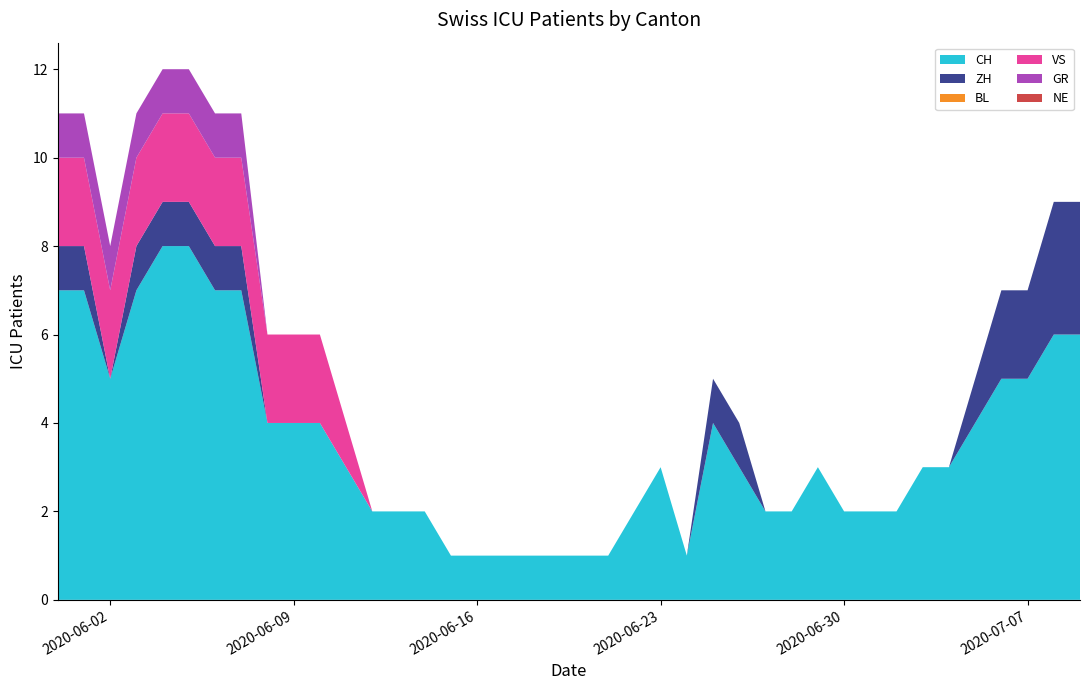

Reading left to right, what are all the values shown in this chart?

CH: 7	7	5	7	8	8	7	7	4	4	4	3	2	2	2	1	1	1	1	1	1	1	2	3	1	4	3	2	2	3	2	2	2	3	3	4	5	5	6	6
ZH: 1	1	0	1	1	1	1	1	0	0	0	0	0	0	0	0	0	0	0	0	0	0	0	0	0	1	1	0	0	0	0	0	0	0	0	1	2	2	3	3
BL: 0	0	0	0	0	0	0	0	0	0	0	0	0	0	0	0	0	0	0	0	0	0	0	0	0	0	0	0	0	0	0	0	0	0	0	0	0	0	0	0
VS: 2	2	2	2	2	2	2	2	2	2	2	1	0	0	0	0	0	0	0	0	0	0	0	0	0	0	0	0	0	0	0	0	0	0	0	0	0	0	0	0
GR: 1	1	1	1	1	1	1	1	0	0	0	0	0	0	0	0	0	0	0	0	0	0	0	0	0	0	0	0	0	0	0	0	0	0	0	0	0	0	0	0
NE: 0	0	0	0	0	0	0	0	0	0	0	0	0	0	0	0	0	0	0	0	0	0	0	0	0	0	0	0	0	0	0	0	0	0	0	0	0	0	0	0